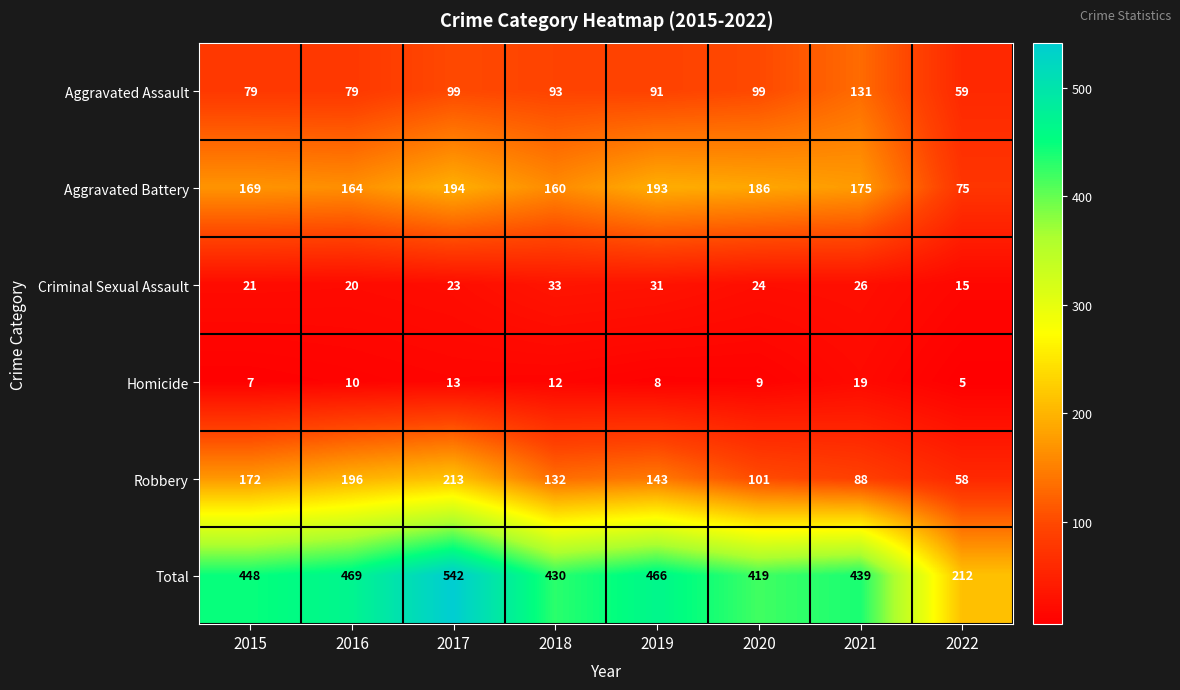

Count the number of data series in this chart.

6